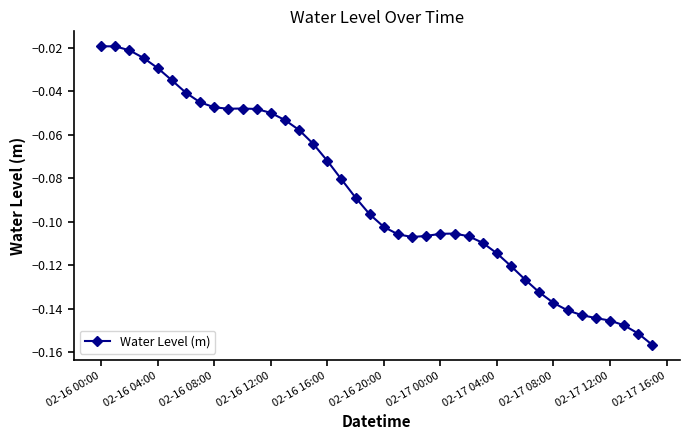

What is the sum of all values?

-3.5